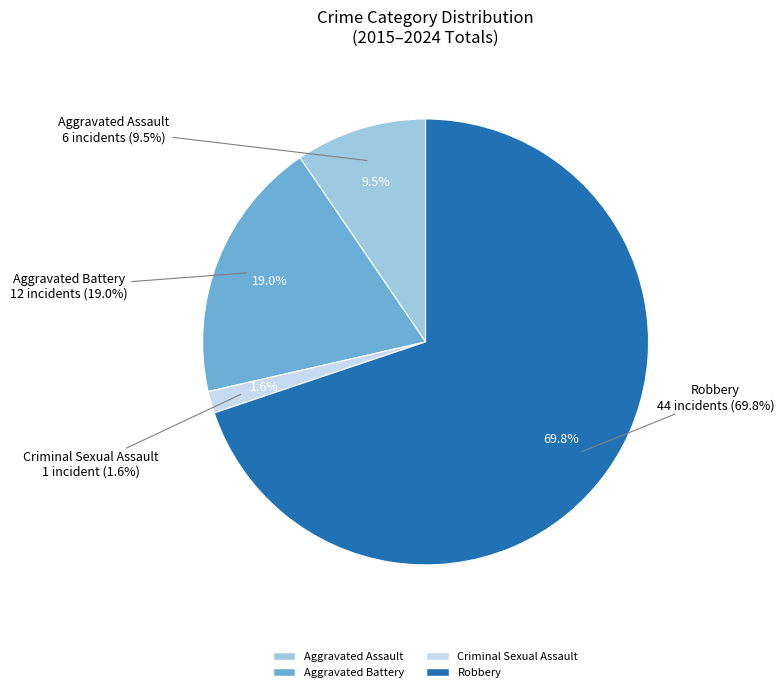

Which category accounts for the majority?

Robbery